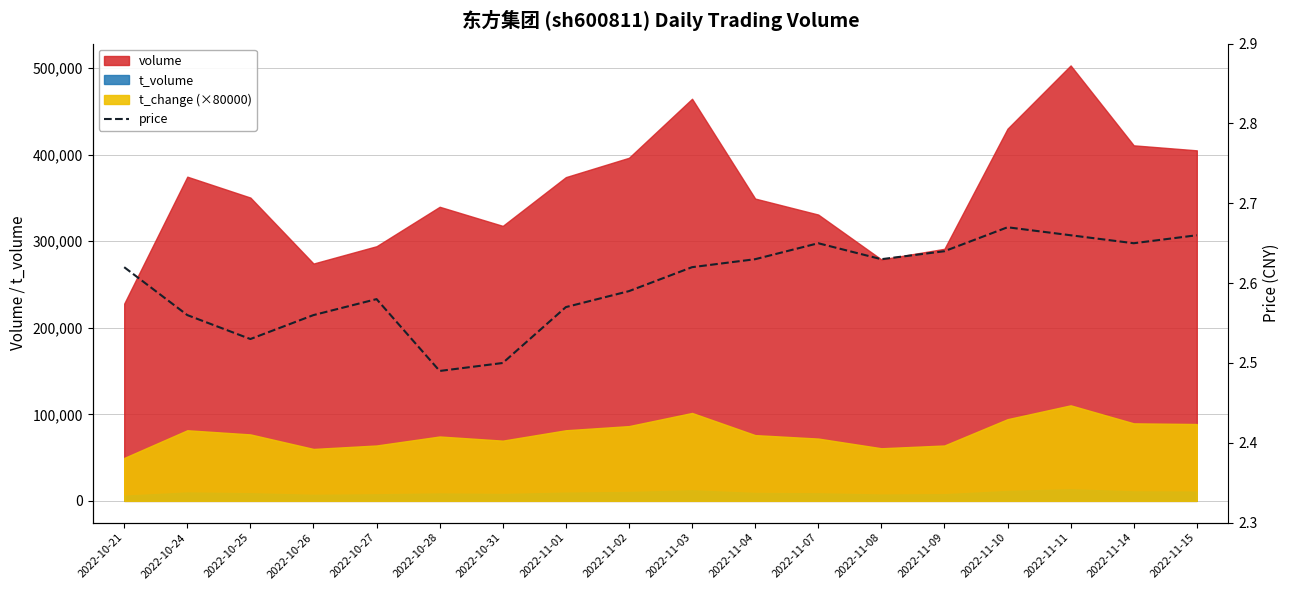

What is the minimum value shown in the chart?

2.5